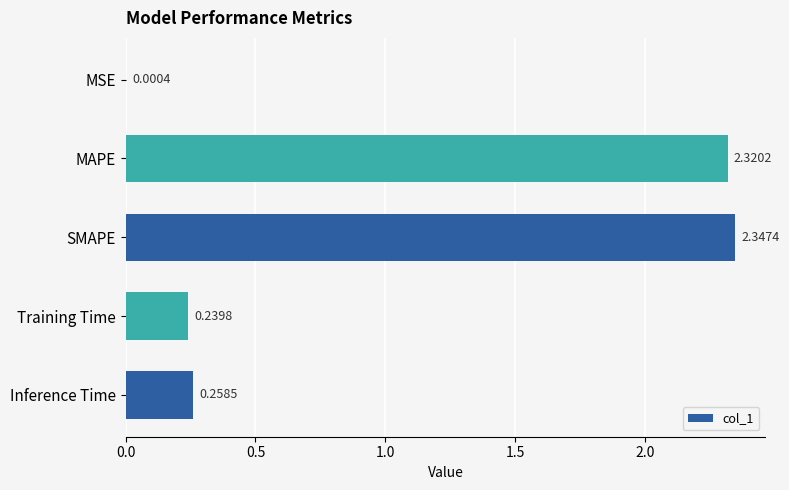

At which category does the chart reach its peak across all series?

SMAPE